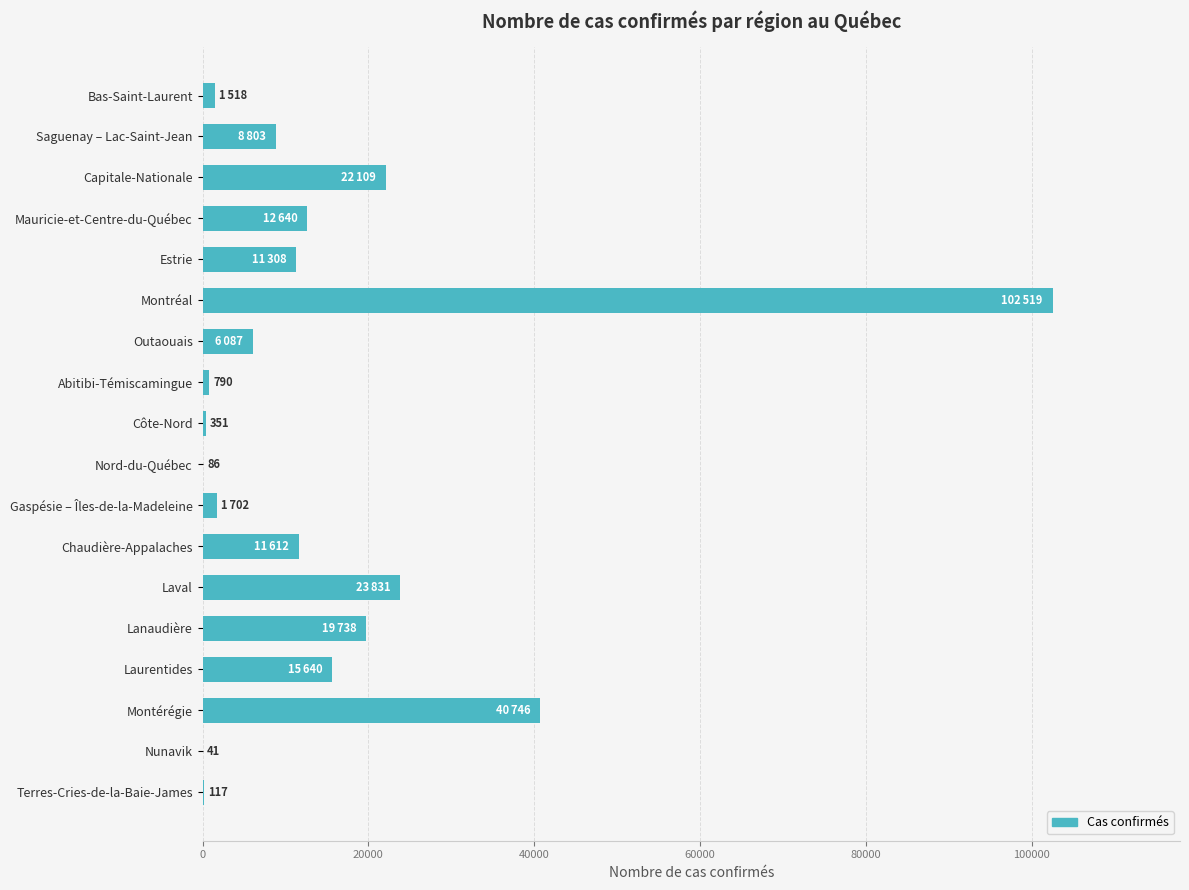

Read the value at Capitale-Nationale.

22109